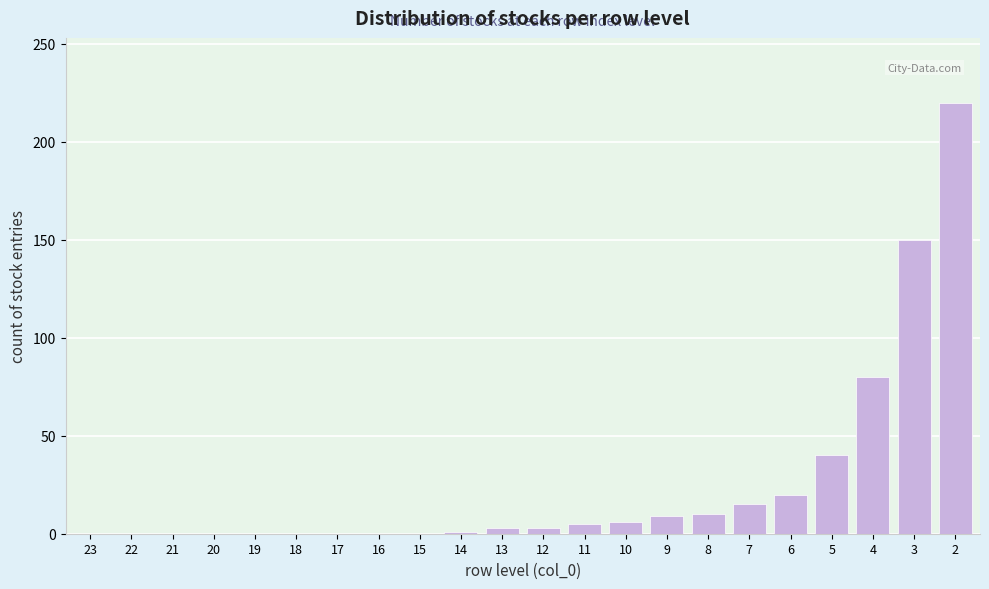

What is the greatest value displayed?

220